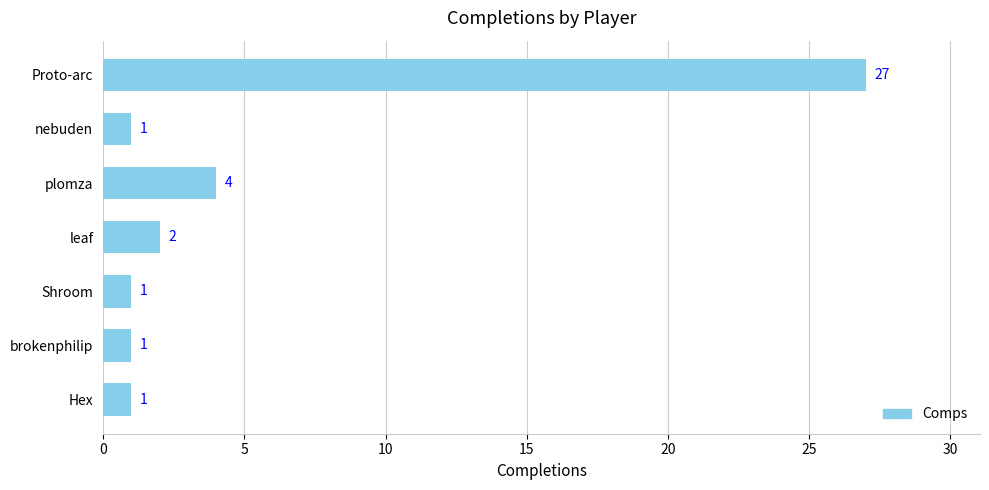

Reading bottom to top, what are all the values shown in this chart?

Hex=1	brokenphilip=1	Shroom=1	leaf=2	plomza=4	nebuden=1	Proto-arc=27